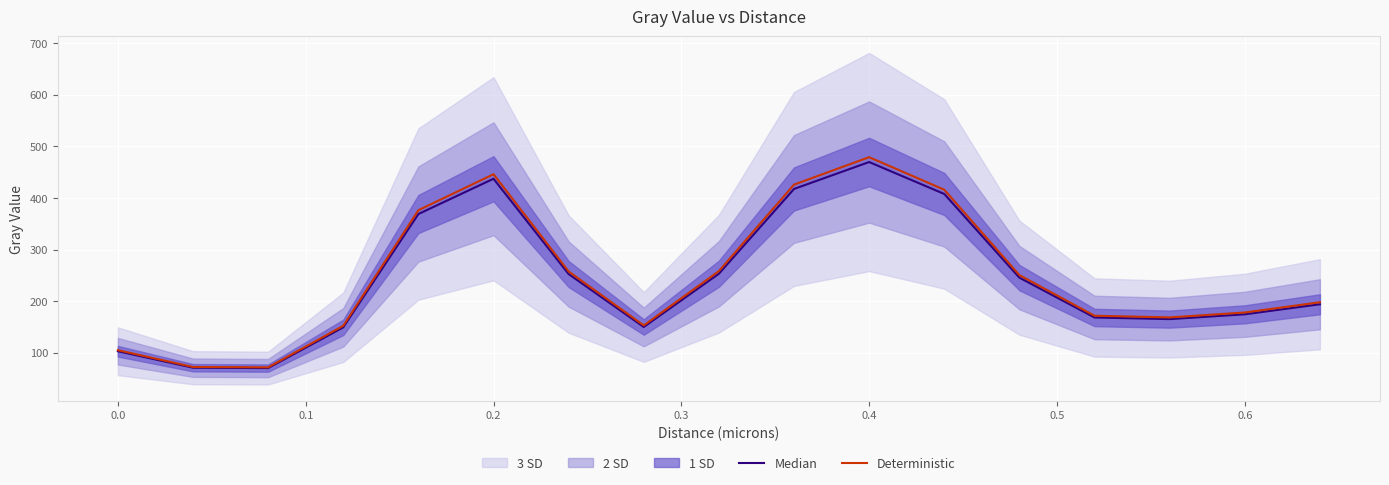

What is the sum of all Median values?

4101.1